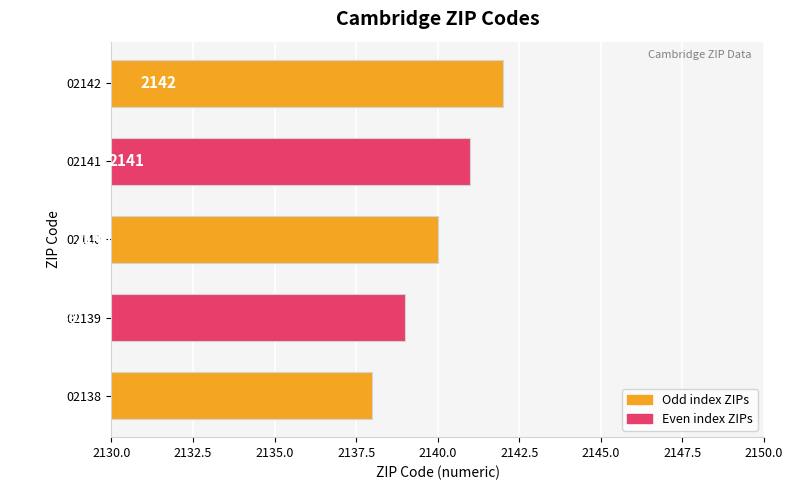

The value at 02142 is 2142. True or false?

True